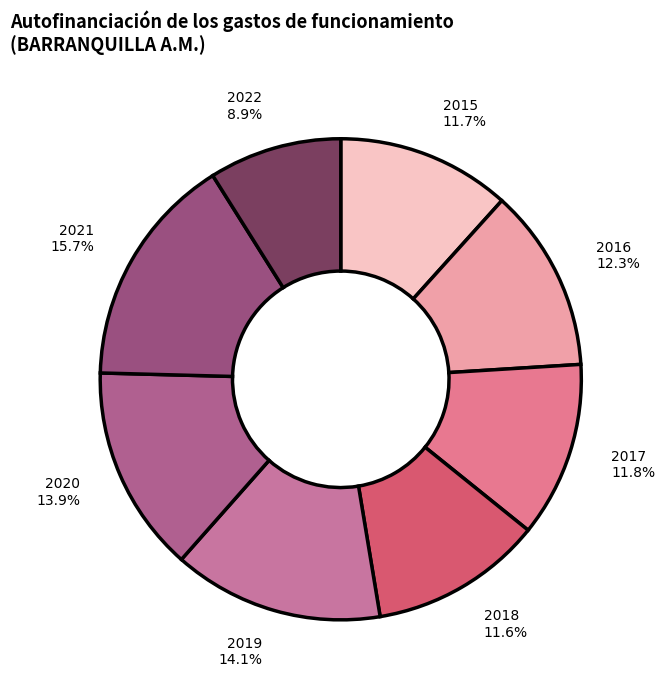

Approximately how many times larger is the value at 2016 compared to 2017?

1.0